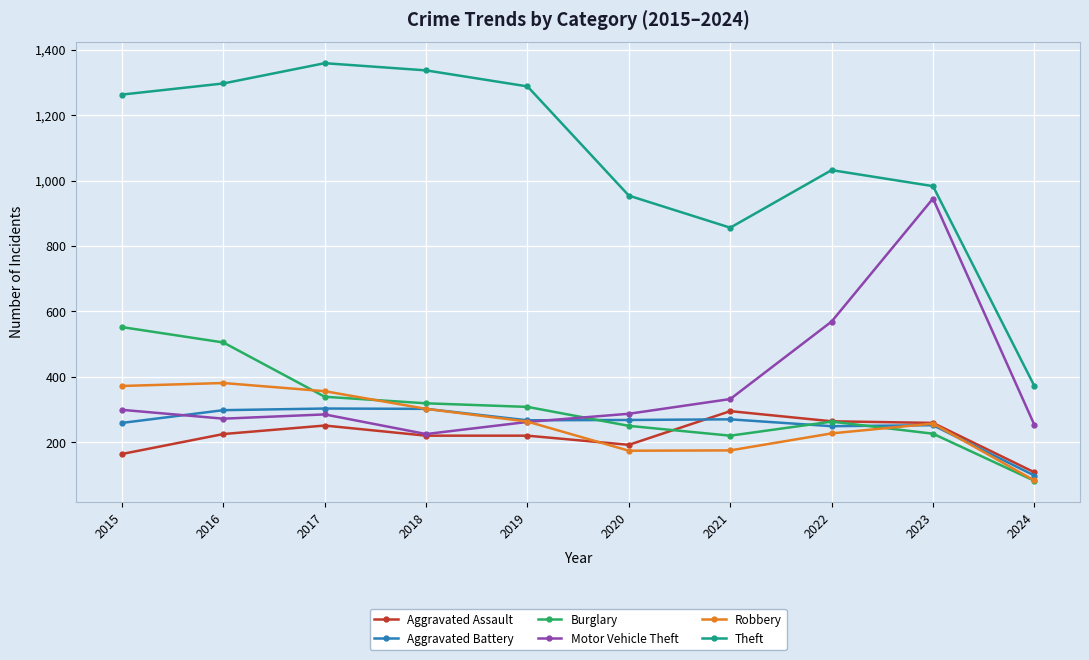

What is the value of the Robbery point at the 4th from the left?

302